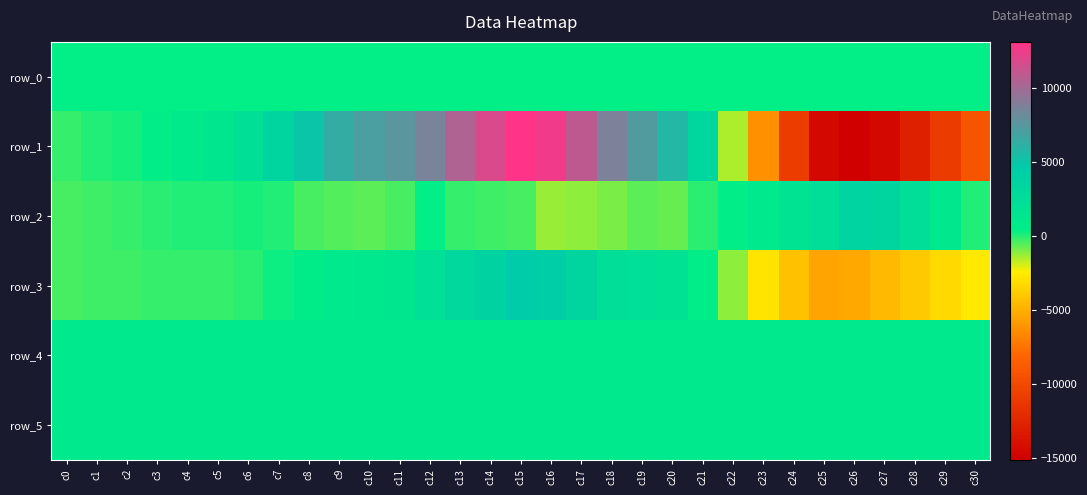

Which label corresponds to the largest value in the chart?

c15